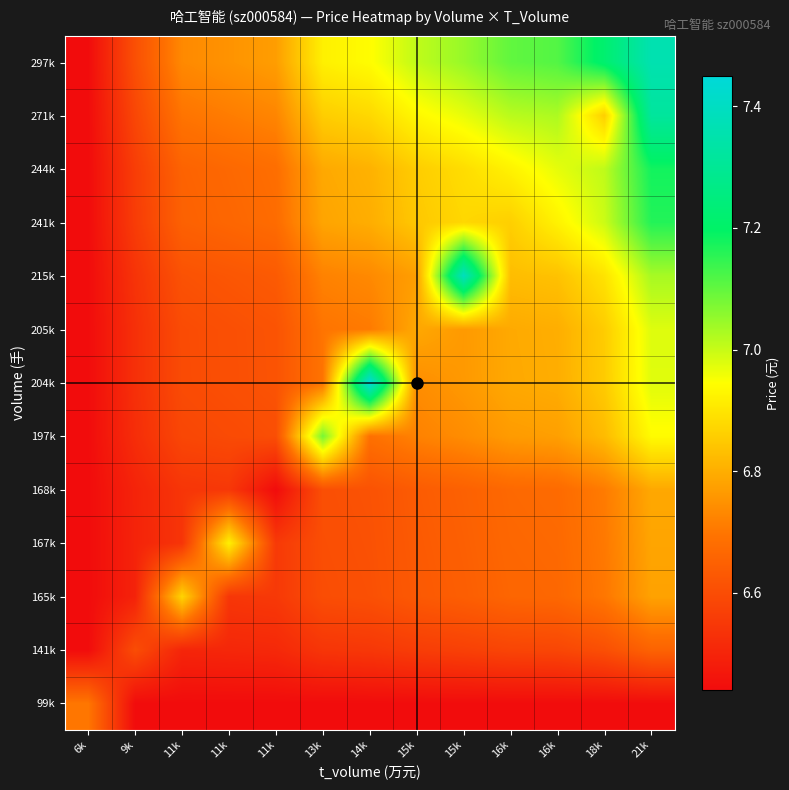

At how many categories does at least one series exceed 6?

13